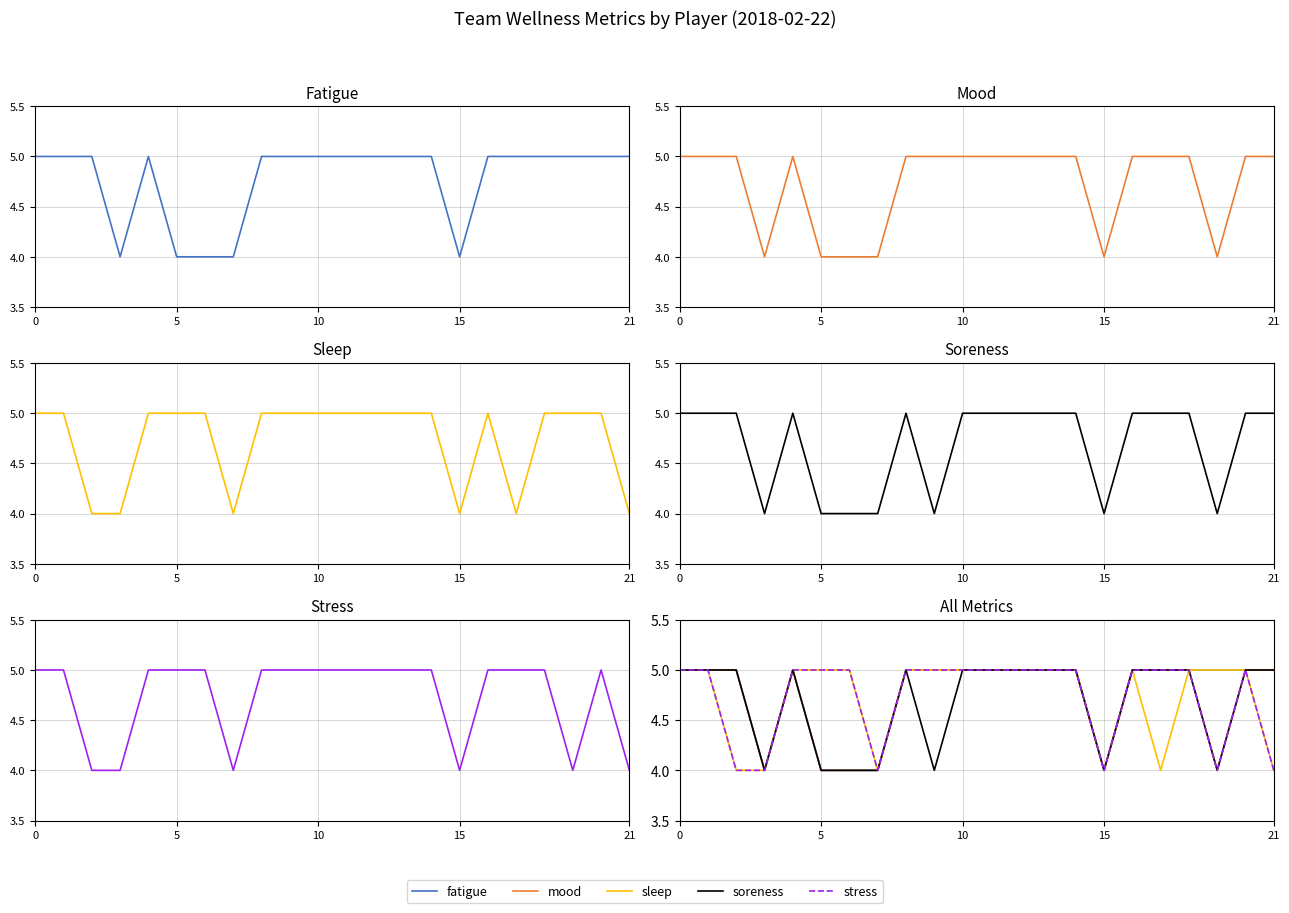

In wellness_sleep, how many points are lower than both neighbors (excluding endpoints)?

3